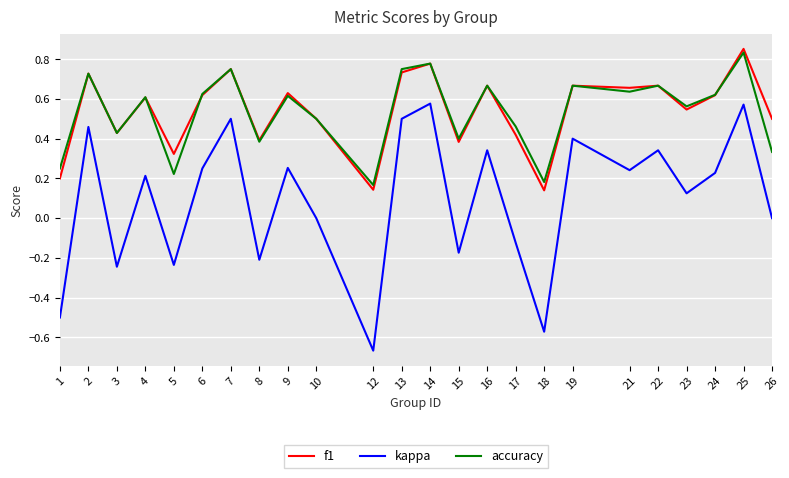

Between 1 and 26, which series saw the biggest shift?

kappa